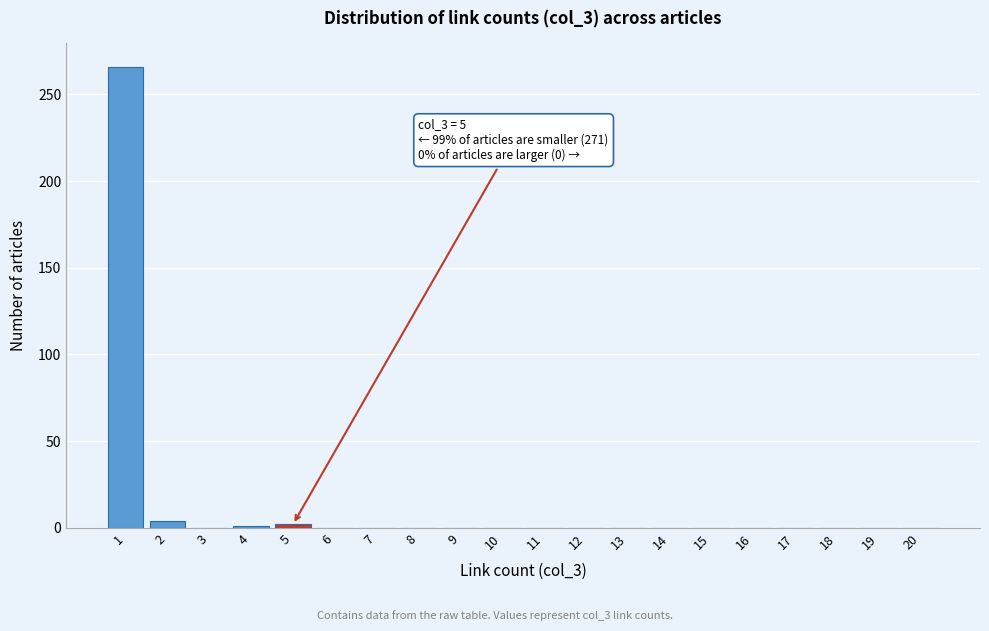

What is the sum of all values?

273